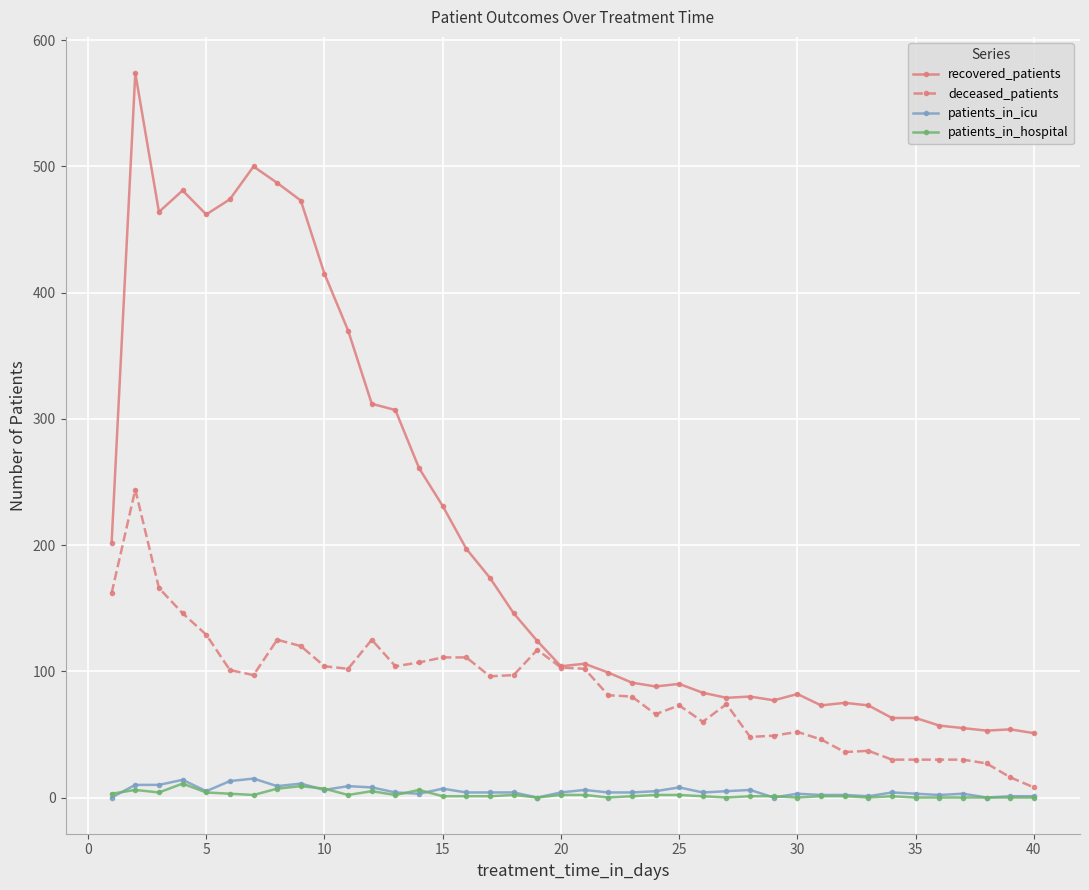

What is the maximum value for recovered_patients?

574